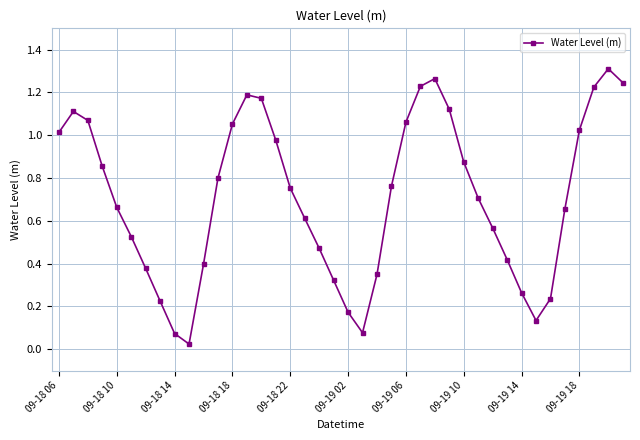

How many interior local peaks (higher than both neighbors) does the data have?

4